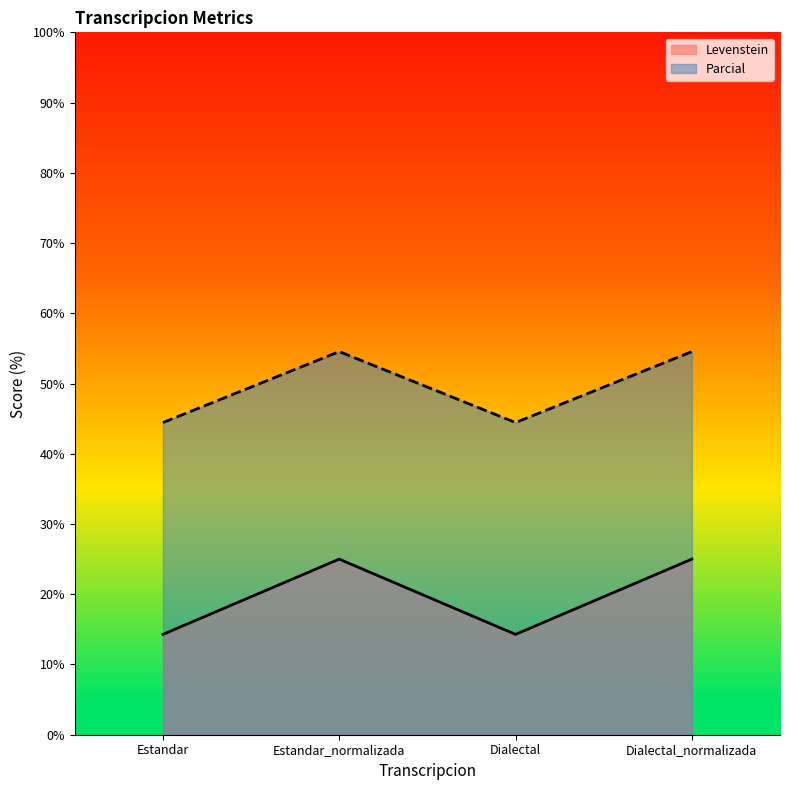

The Levenstein series shows 25.0 at Dialectal_normalizada. True or false?

True